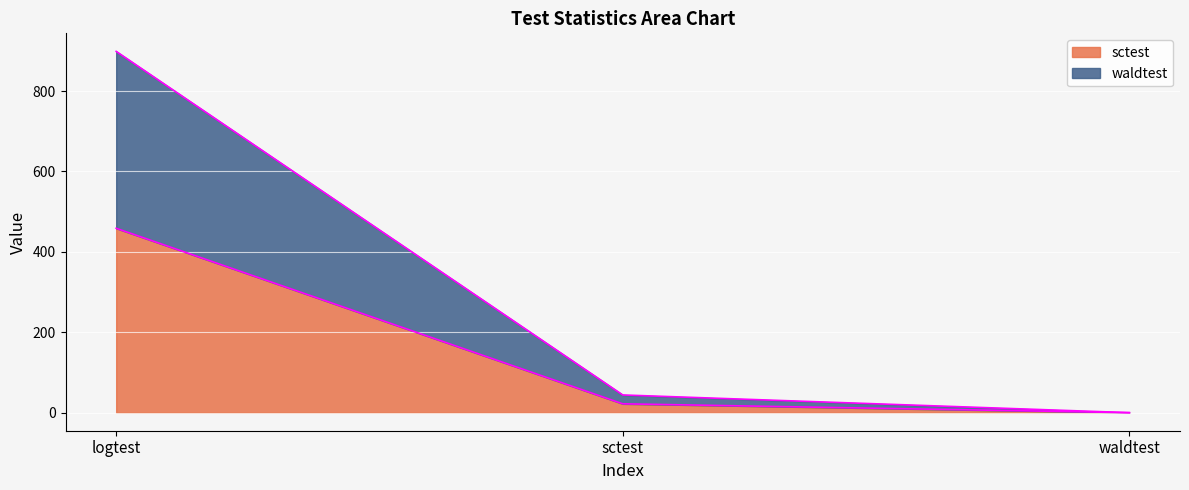

At how many categories does at least one series exceed 591?

1